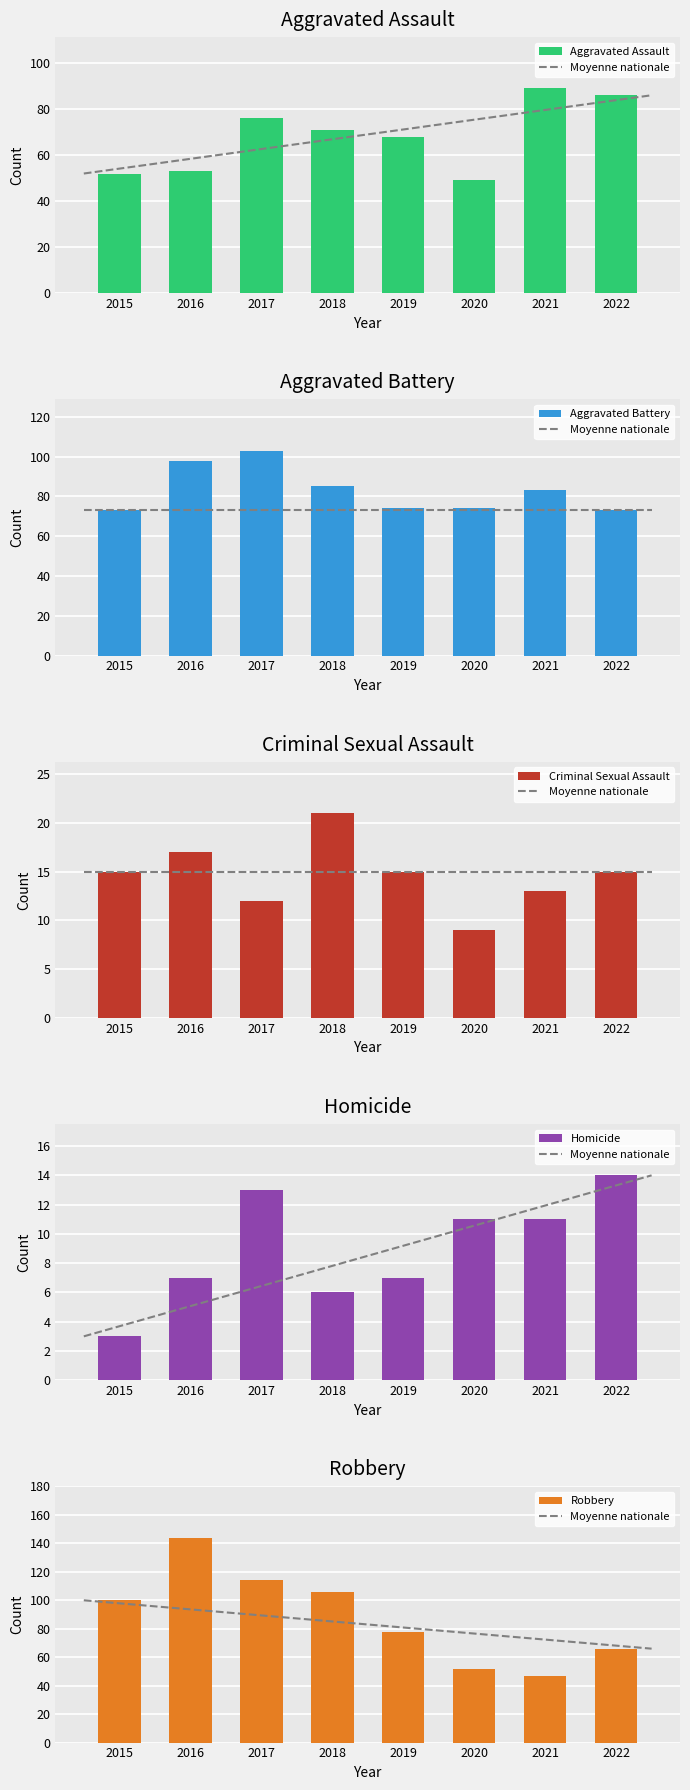

What is the difference between the Robbery values at 2018 and 2017?

8